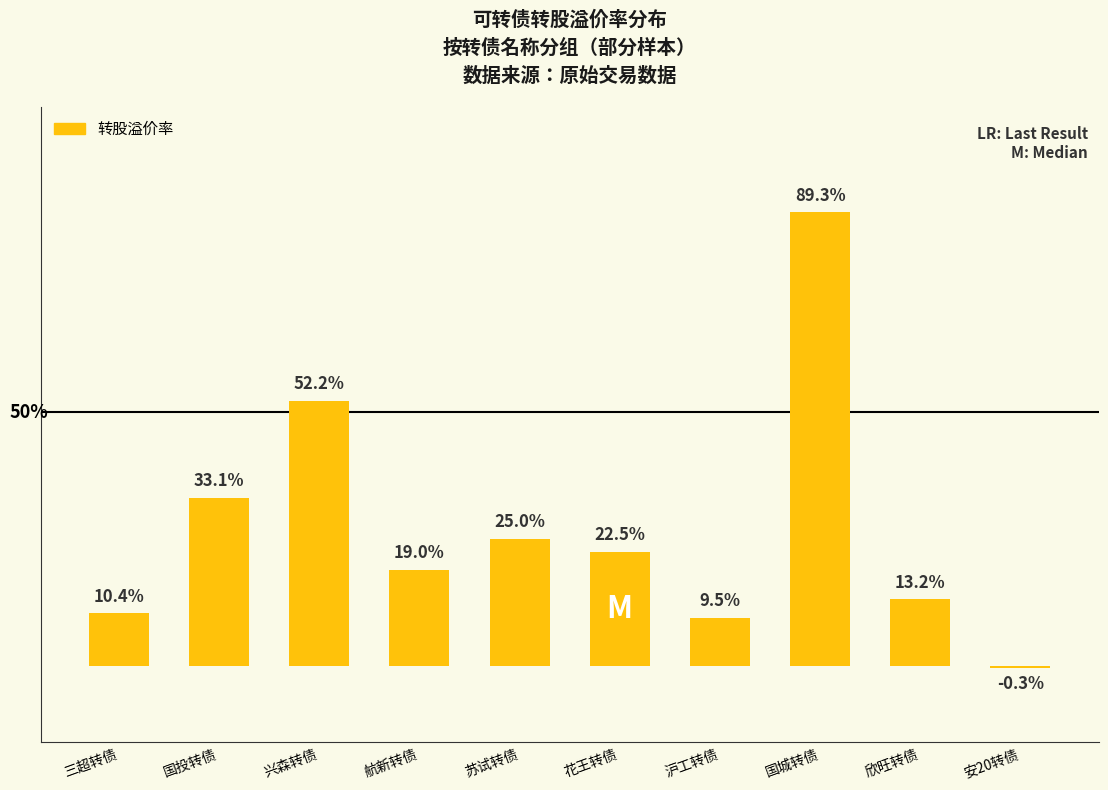

Where does the data first go above 22?

国投转债